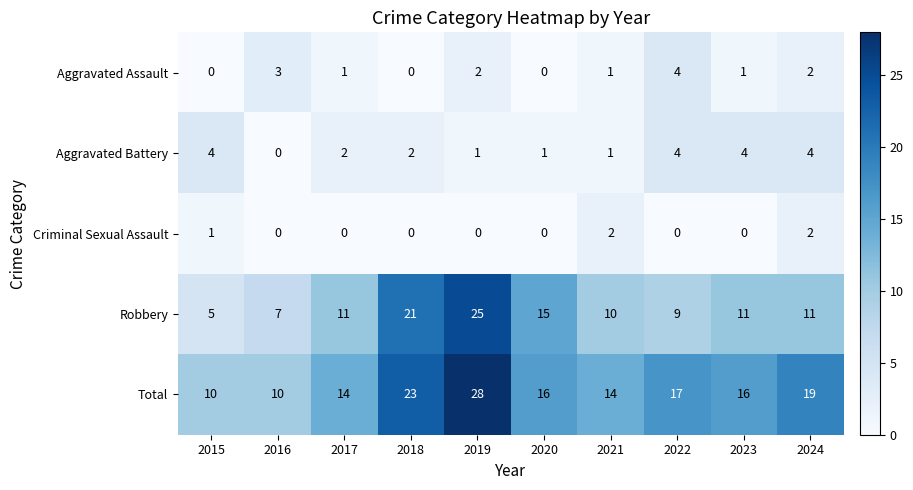

Which series has the widest spread of values?

Robbery